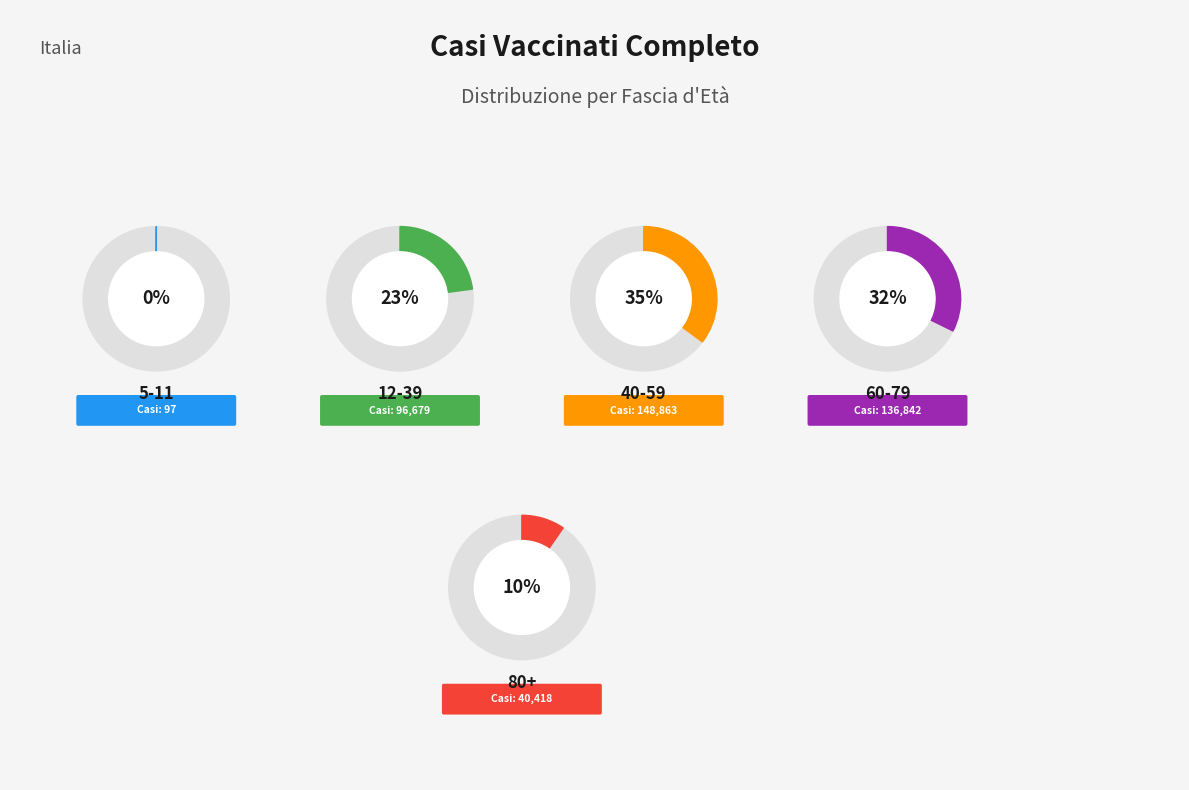

To the nearest percent, what is the average slice percentage?

20%